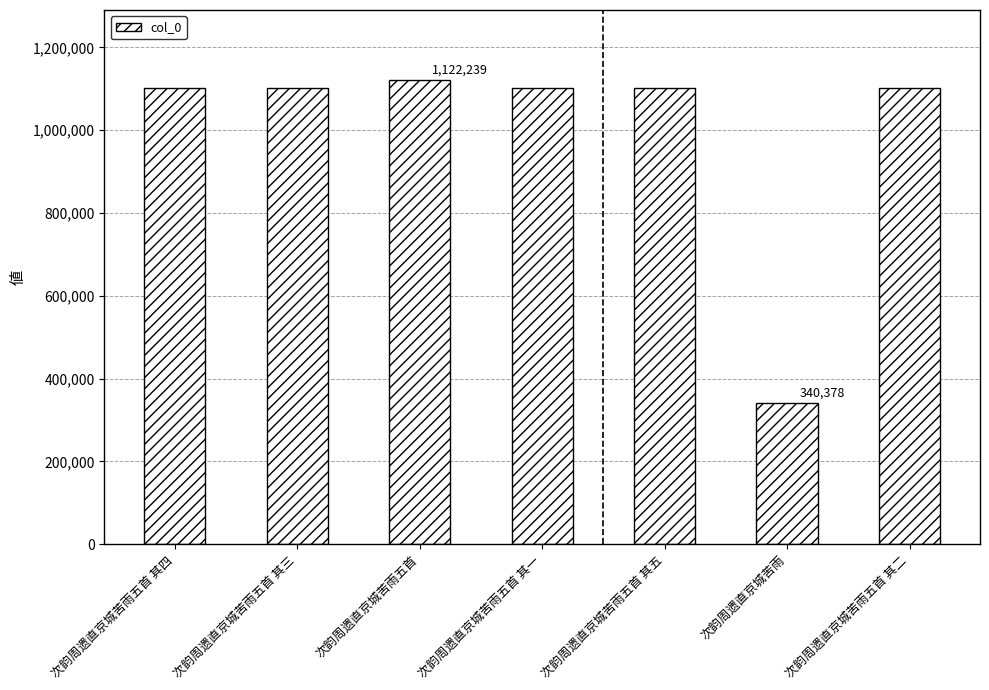

Count the number of data series in this chart.

1